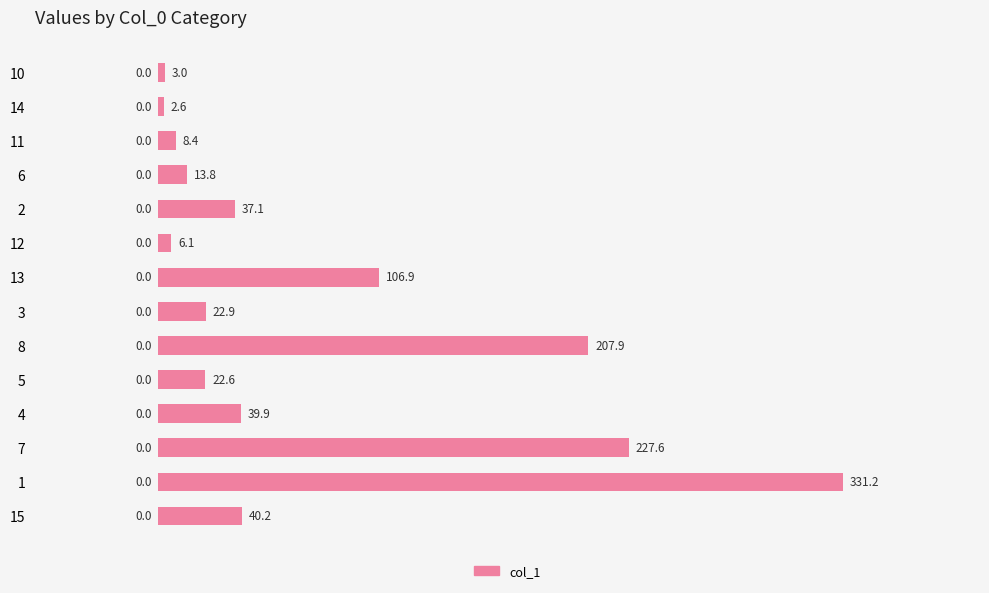

What is the label of the 12th bar from the top?

7